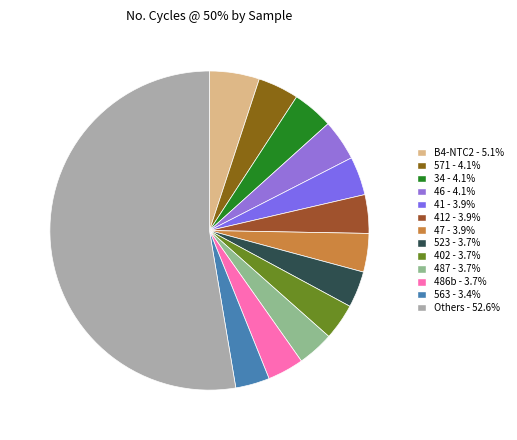

How many segments does this pie chart have?

13